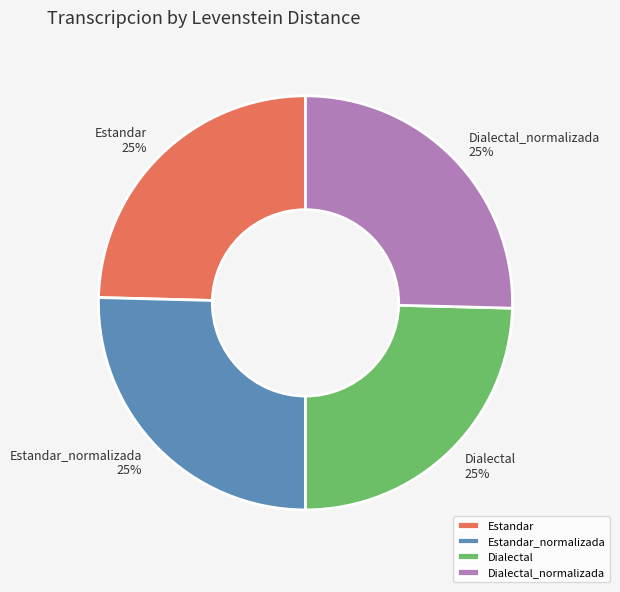

To the nearest percent, what is the average slice percentage?

25%